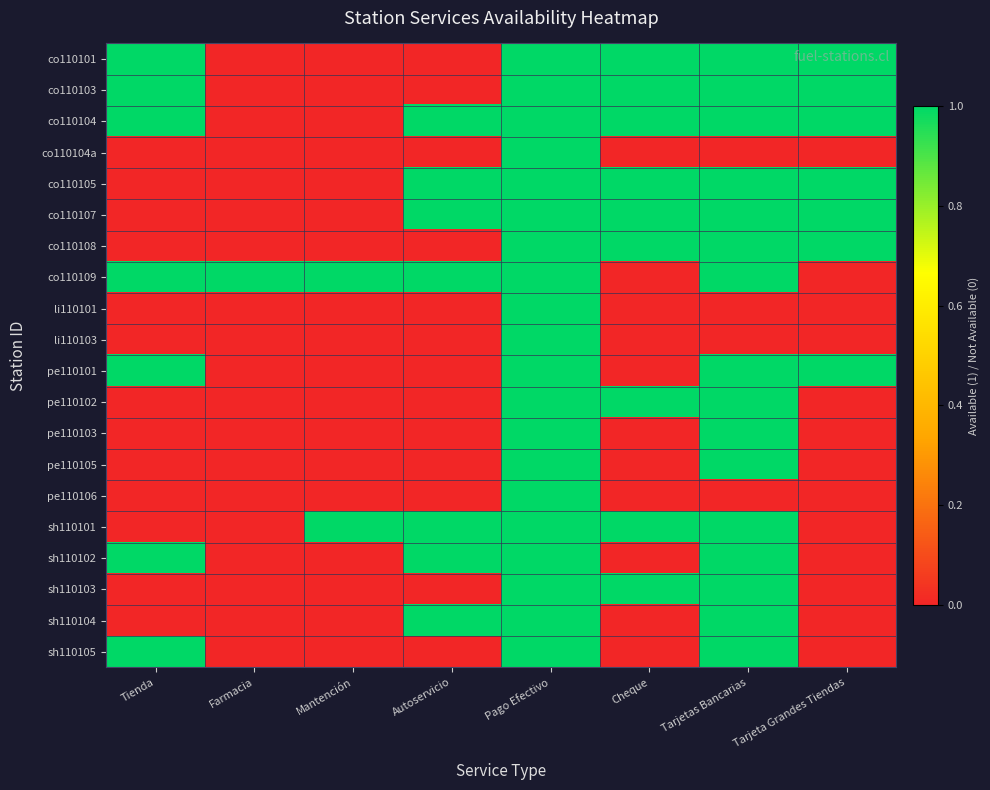

Between Autoservicio and Tarjetas Bancarias, which is larger?

Tarjetas Bancarias